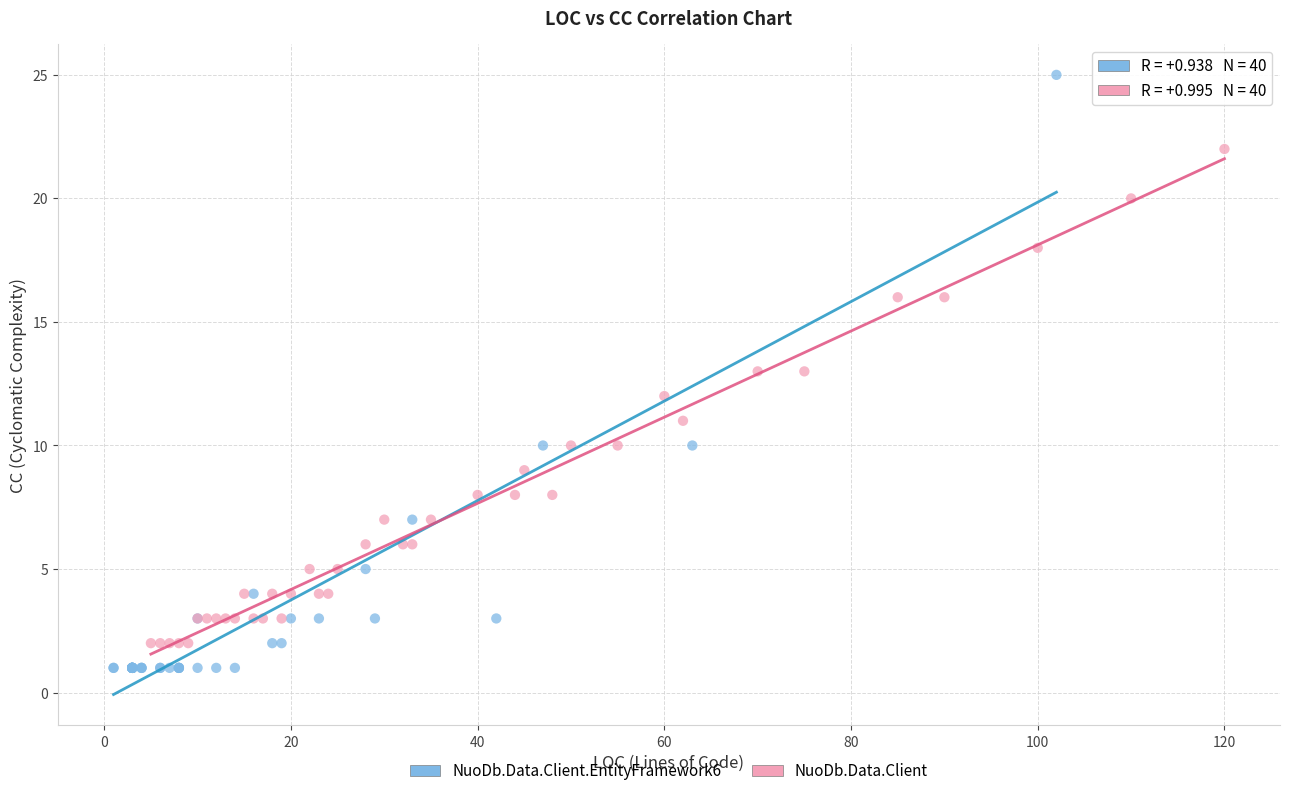

Which series contains the highest Y value?

NuoDb.Data.Client.EntityFramework6